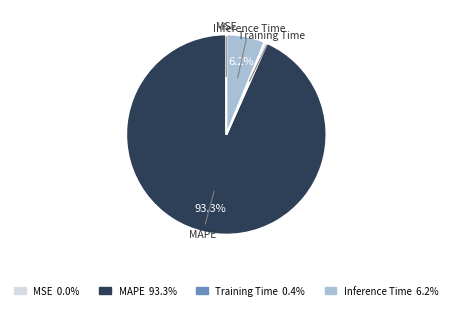

Is Inference Time the majority of the pie?

No